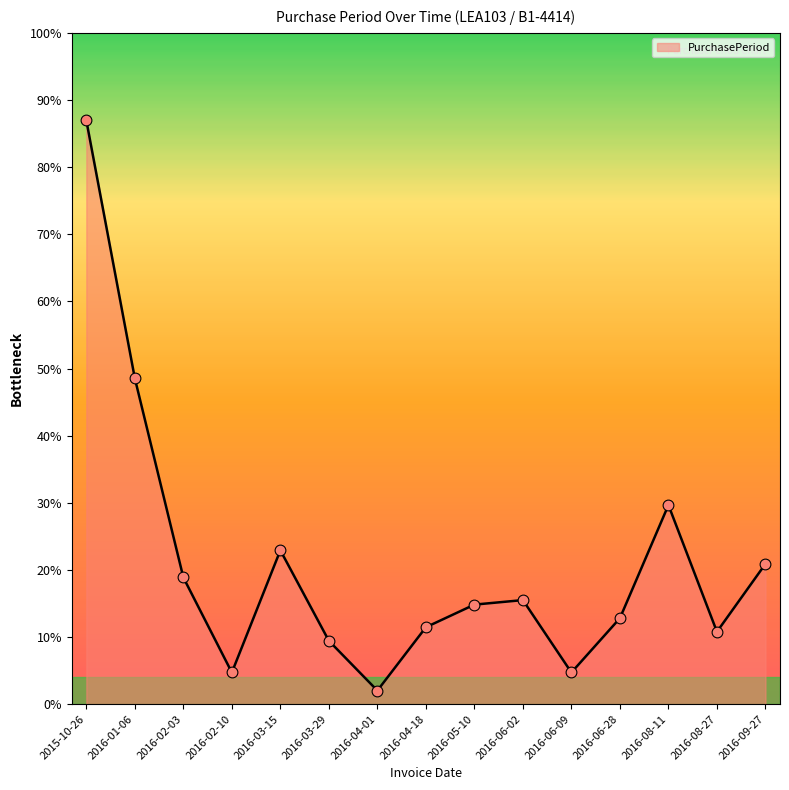

Between 2016-02-10 and 2016-06-09, which is larger?

2016-02-10